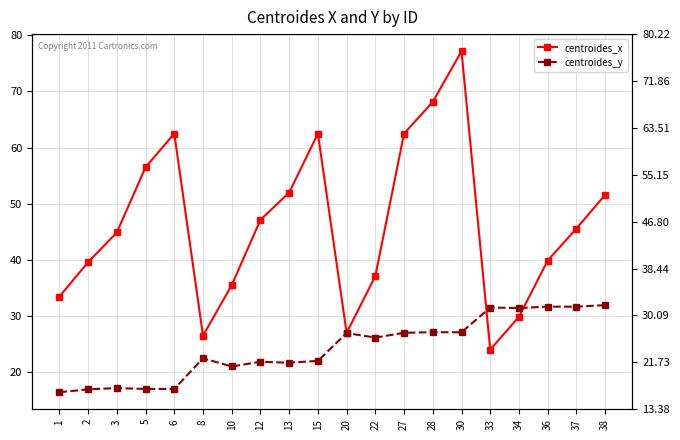

Where is the first local maximum for centroides_y?

3